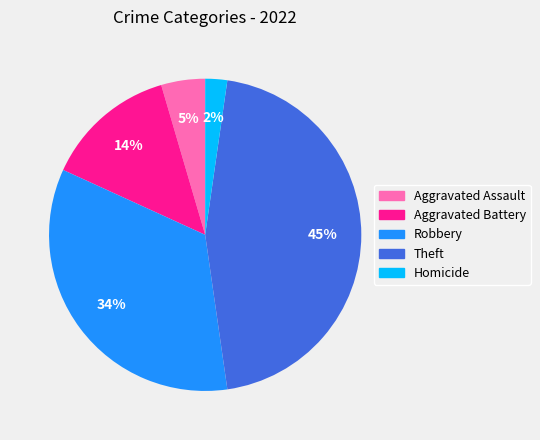

To the nearest percent, what is the difference between the largest and smallest slice percentages?

43%